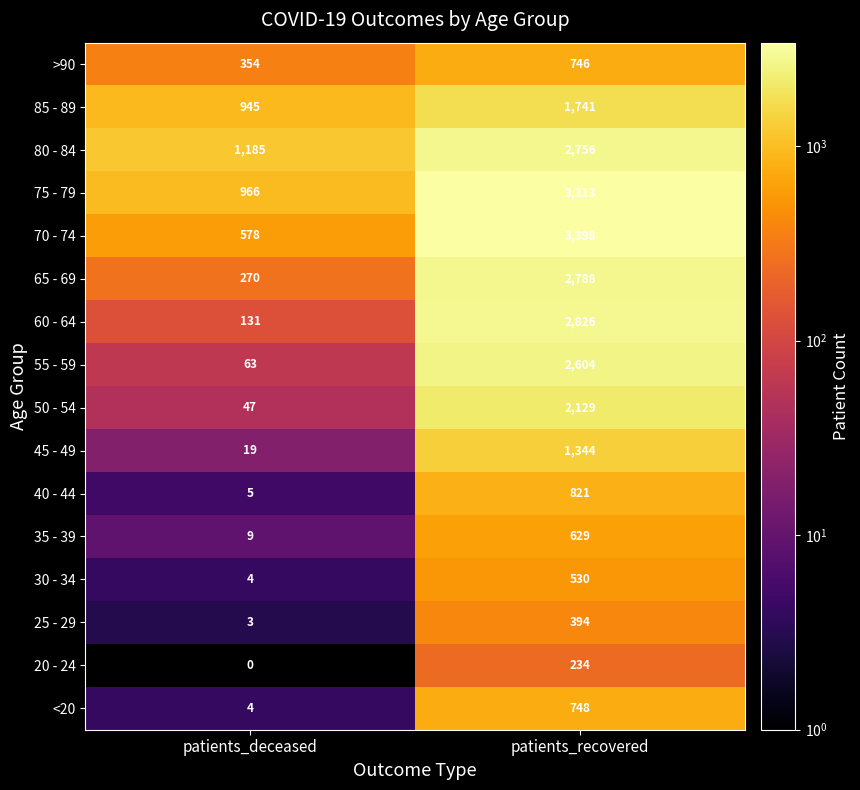

Count the number of data series in this chart.

16